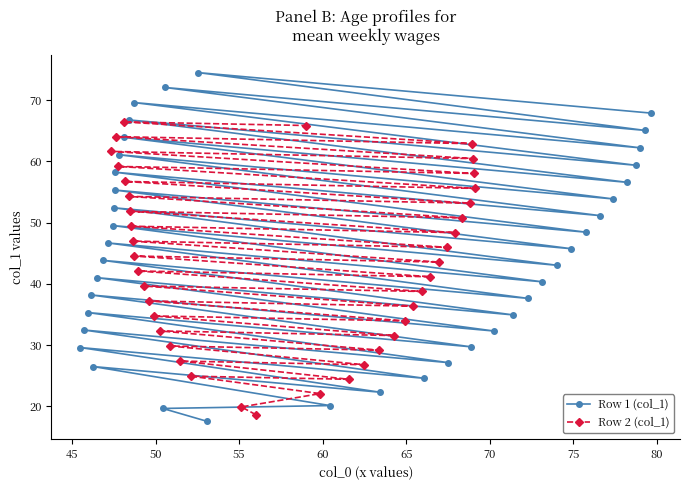

What is the value of the Row 1 (col_1) point at the 16th from the left?

69.6